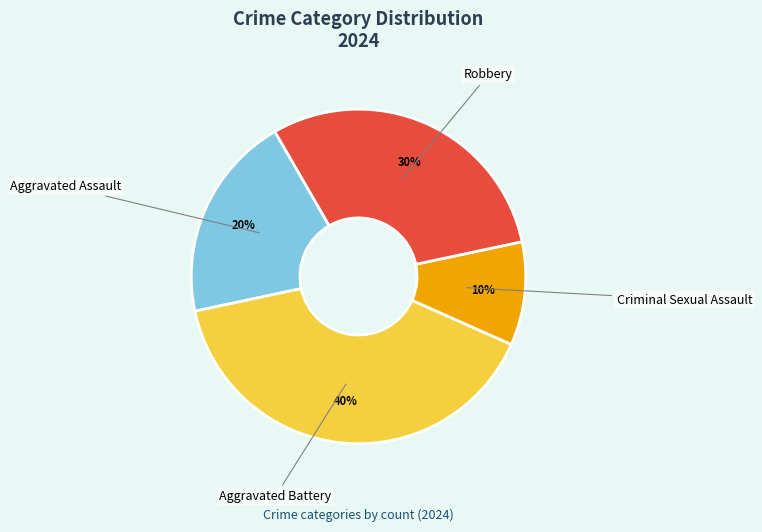

Is the sum of Aggravated Battery and Robbery greater than half?

Yes